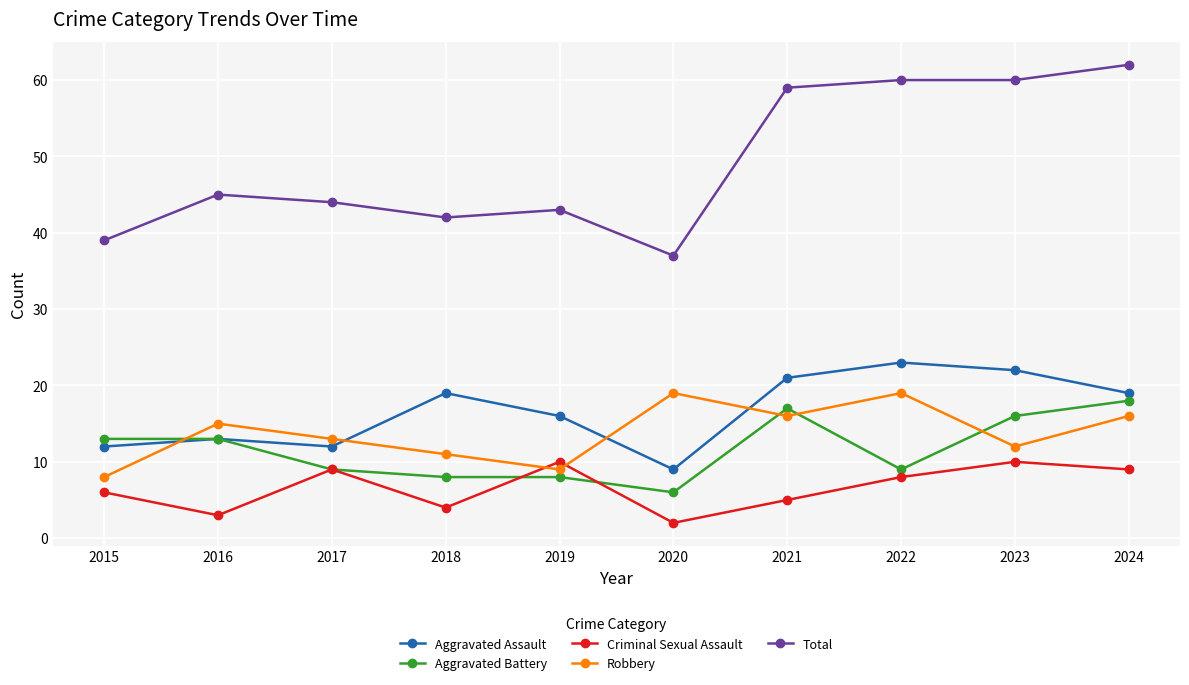

Is it true that Aggravated Battery equals 17 at 2021?

True